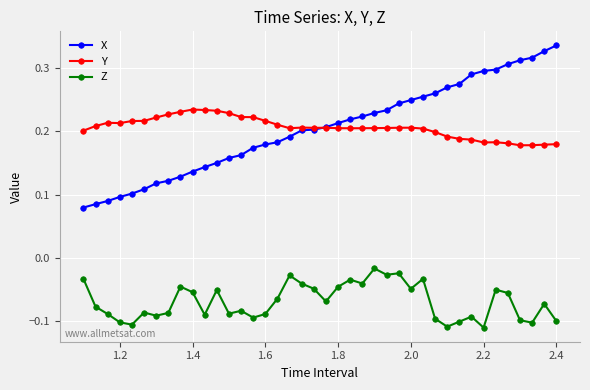

Does the chart display data point markers on the line(s)?

Yes